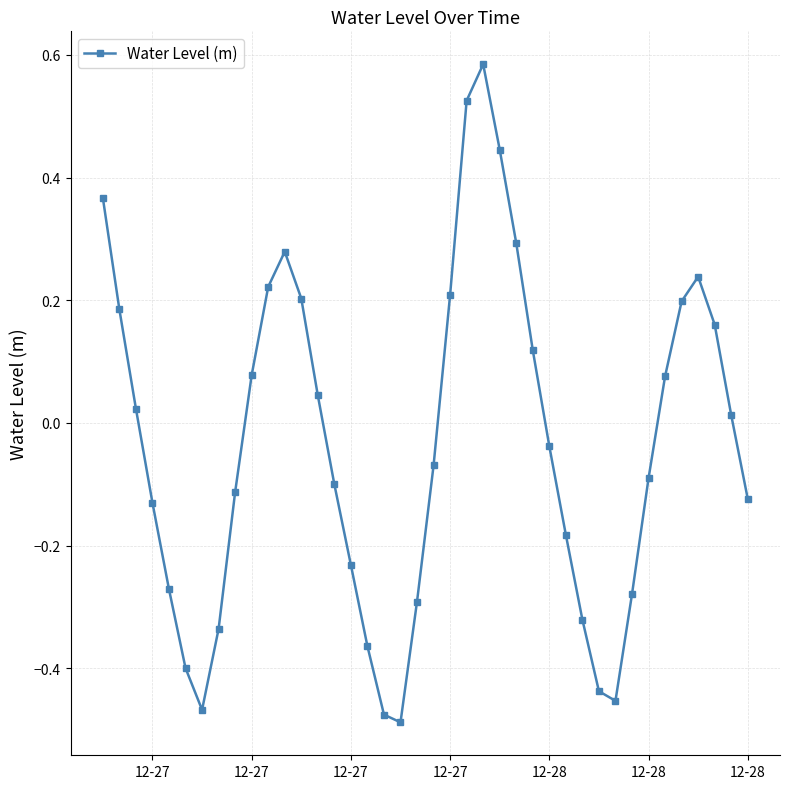

What is the difference between the maximum and minimum values?

1.1